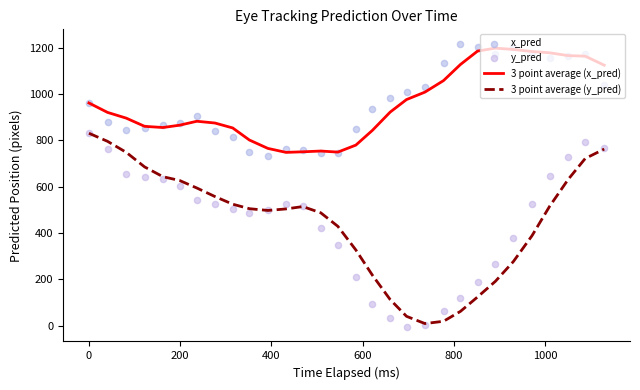

Which series contains the highest Y value?

x_pred